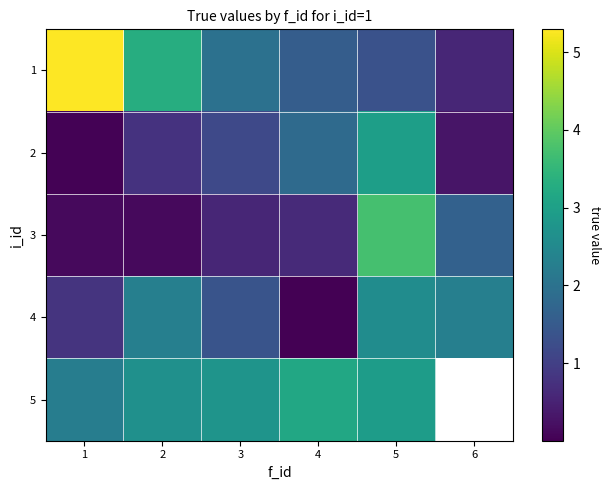

Between 2 and 4, which series saw the biggest shift?

4